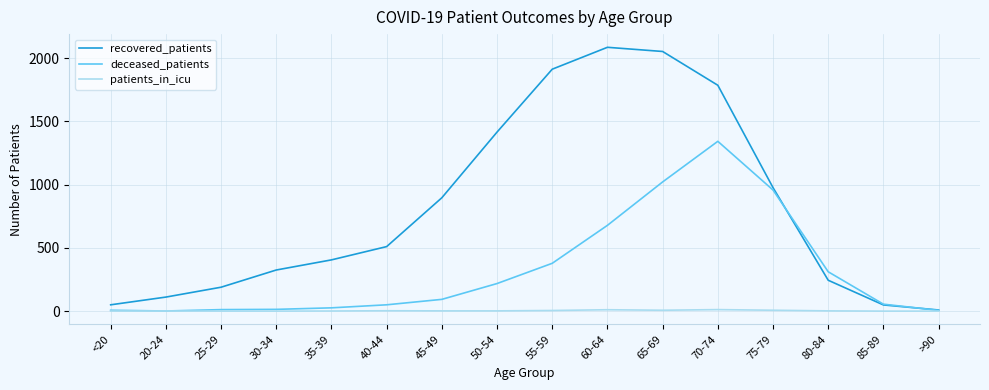

List the series in order of their peak value, lowest first.

patients_in_icu, deceased_patients, recovered_patients